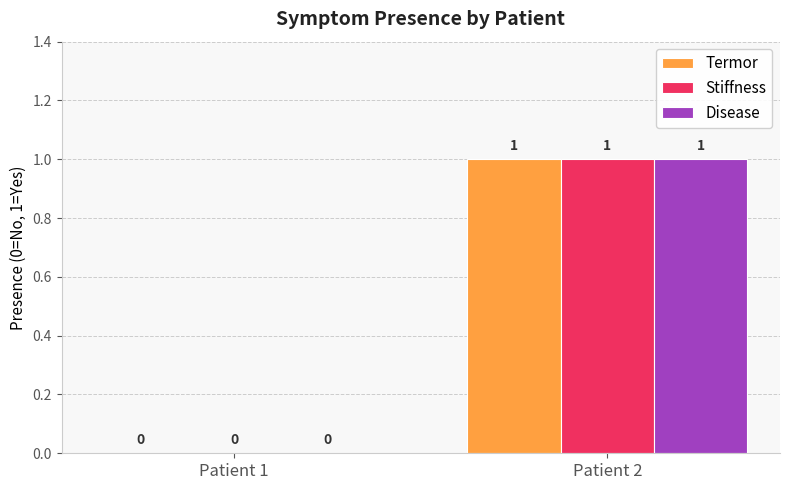

Count the number of data series in this chart.

3